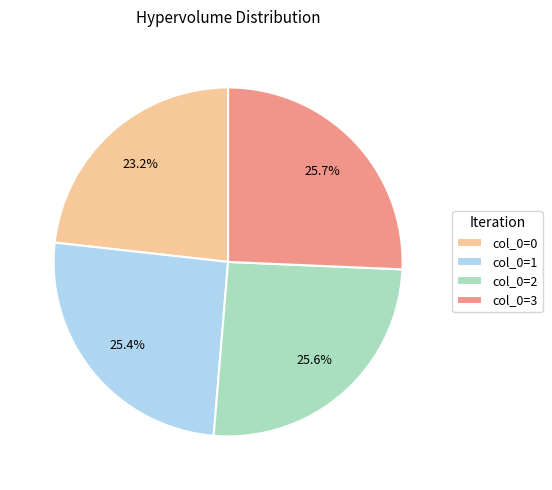

Is there any slice that represents more than half of the pie?

No